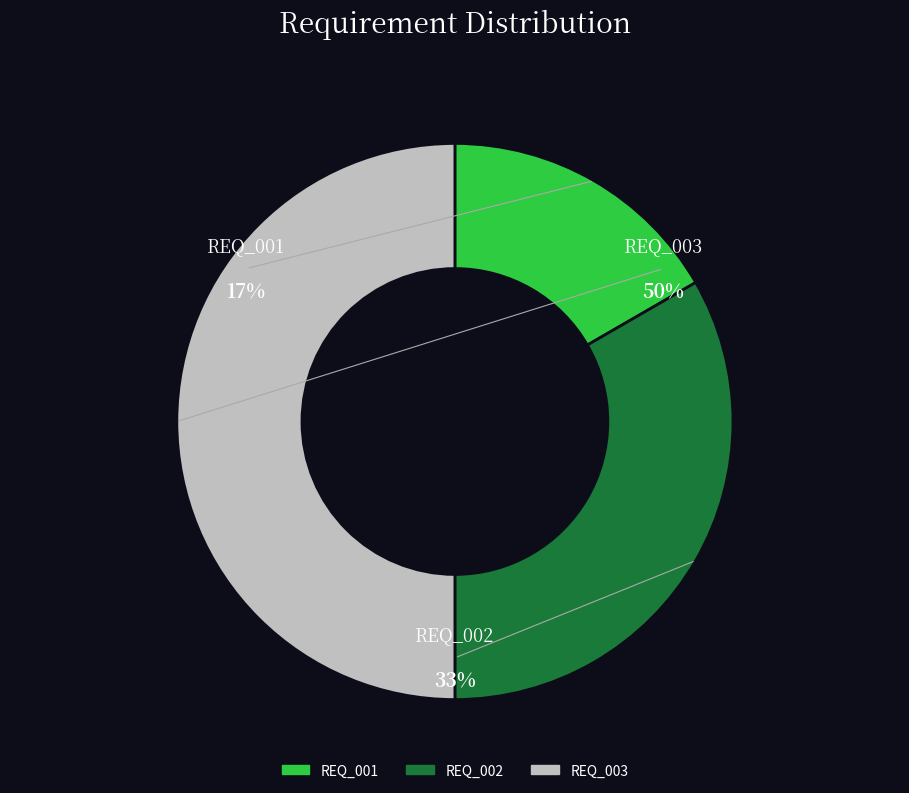

To the nearest percent, what is the average slice percentage?

33%